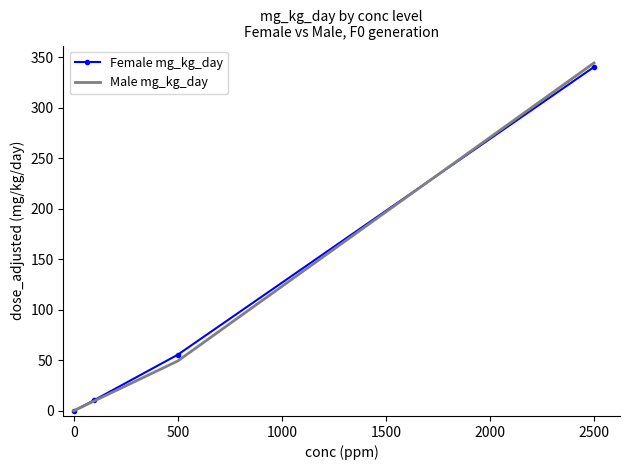

What is the maximum value shown in the chart?

344.3